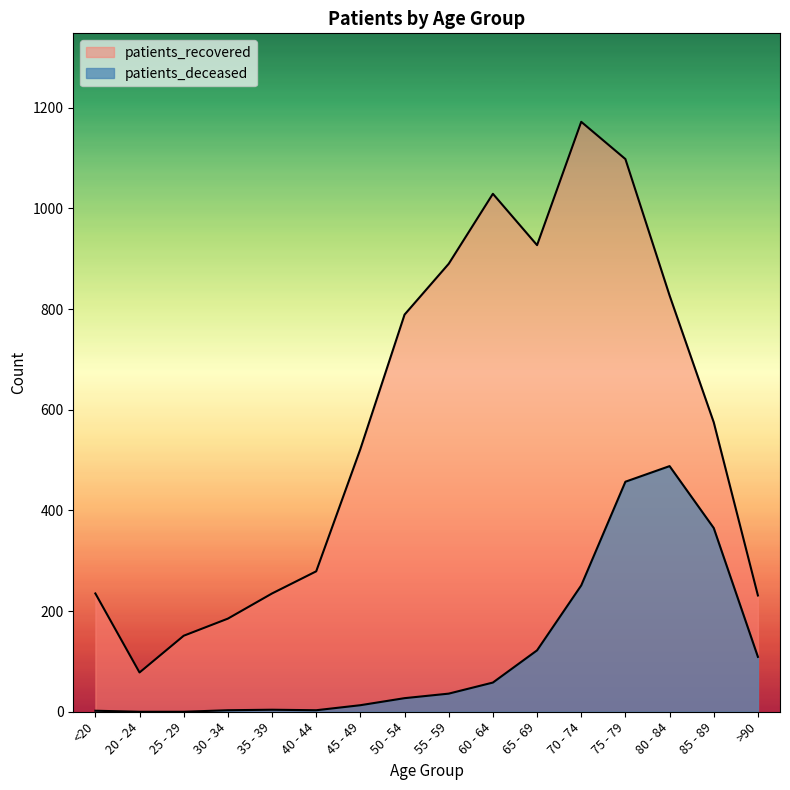

In patients_deceased, how many points are lower than both neighbors (excluding endpoints)?

1